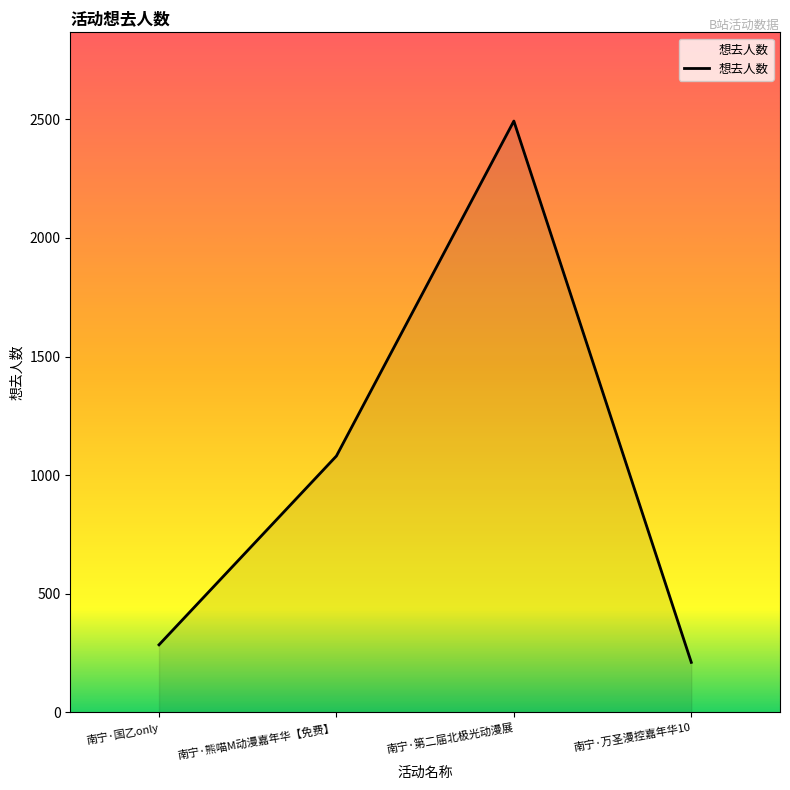

Count the number of data series in this chart.

1